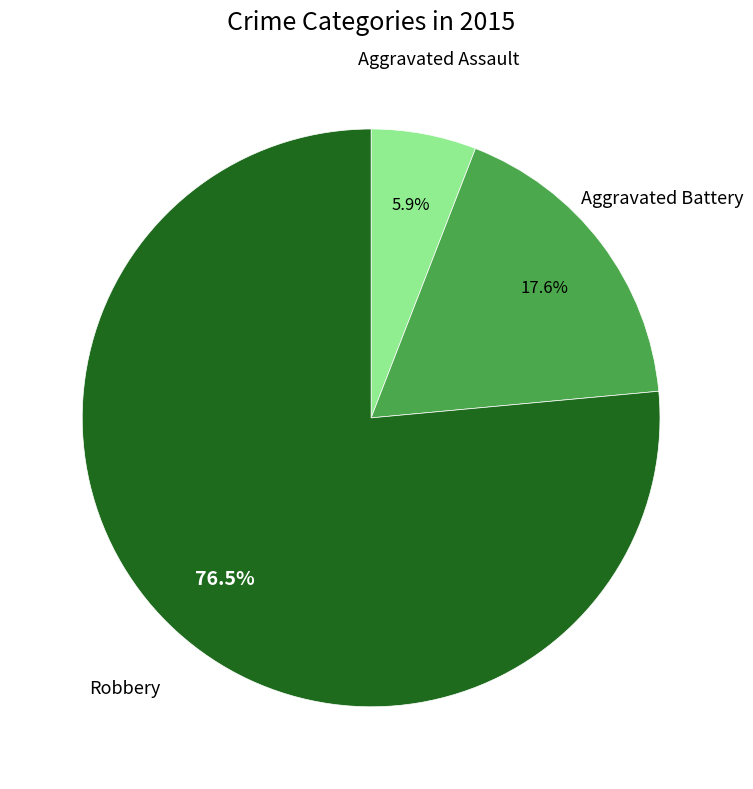

Is it true that Aggravated Battery is 18% of the pie?

True